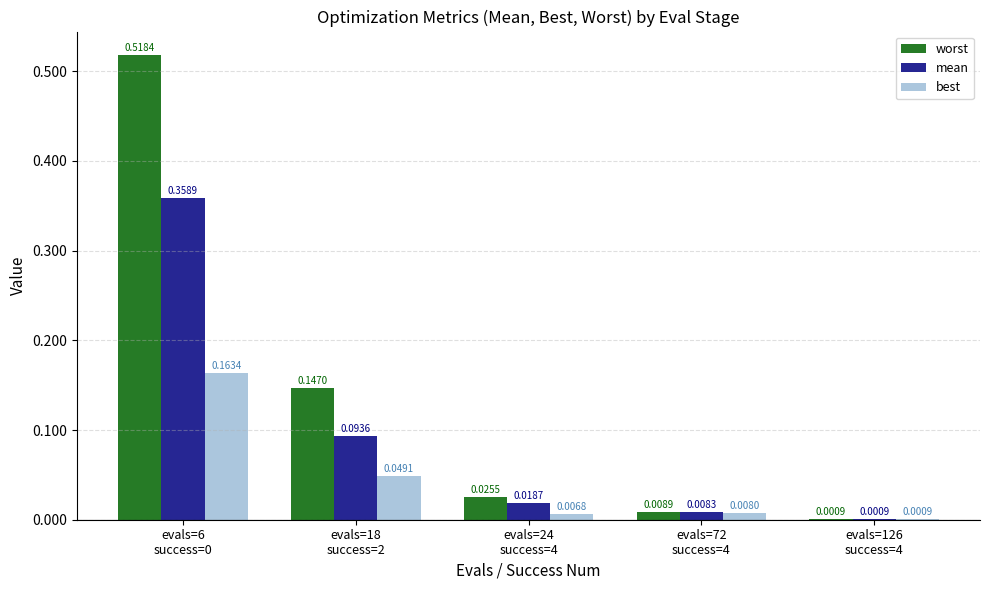

What are all the series names shown in the legend?

worst, mean, best